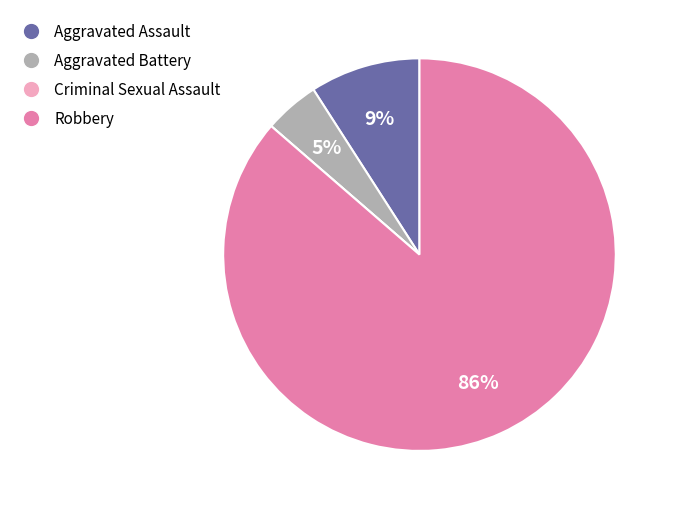

What is the majority slice?

Robbery